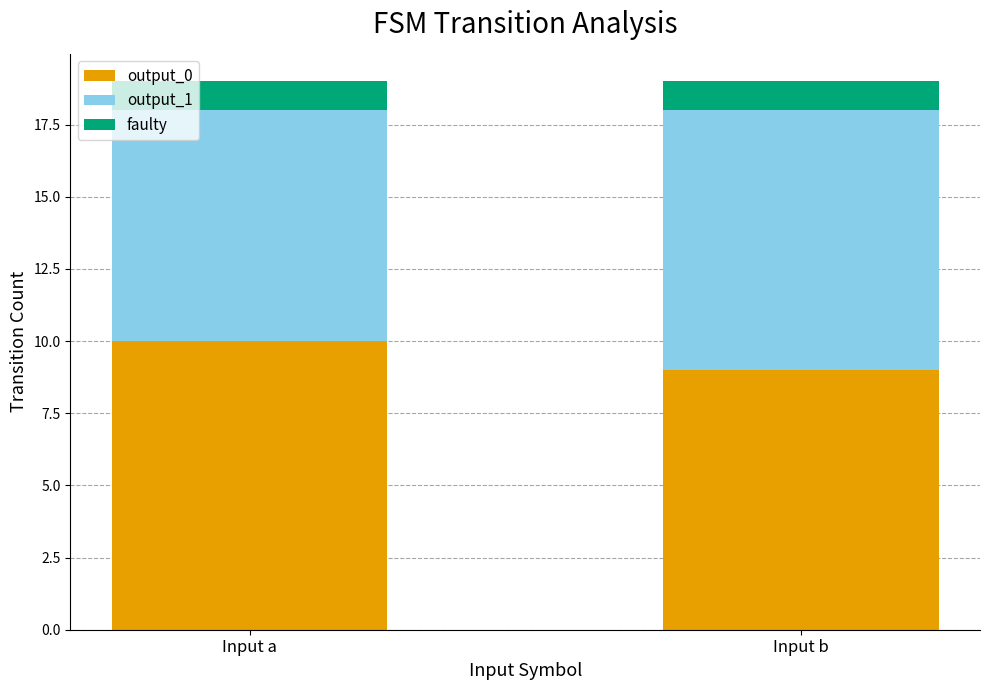

What is the value of the output_0 bar at the 1st from the left?

10